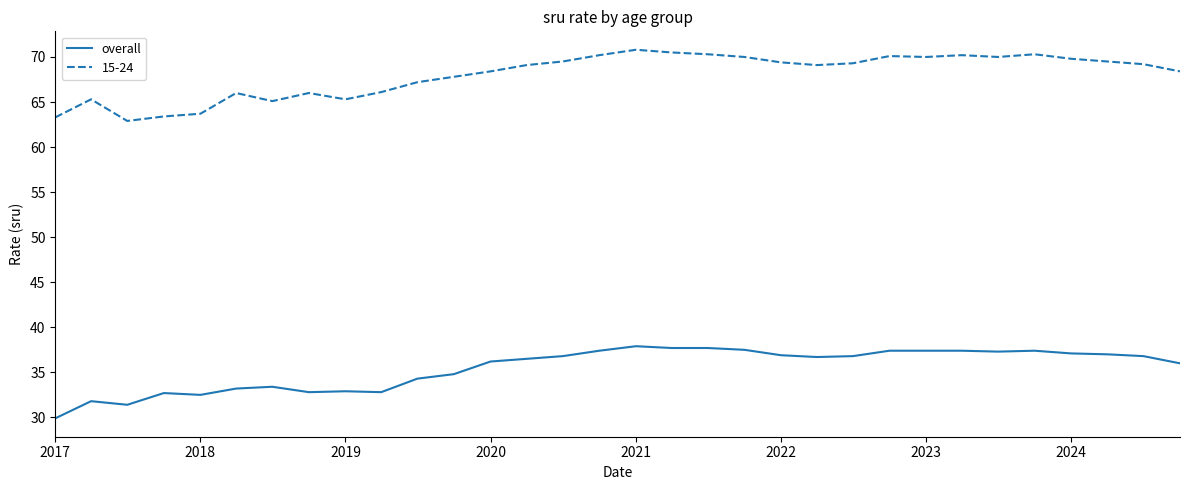

List the series in order of their overall mean, lowest first.

overall, 15-24